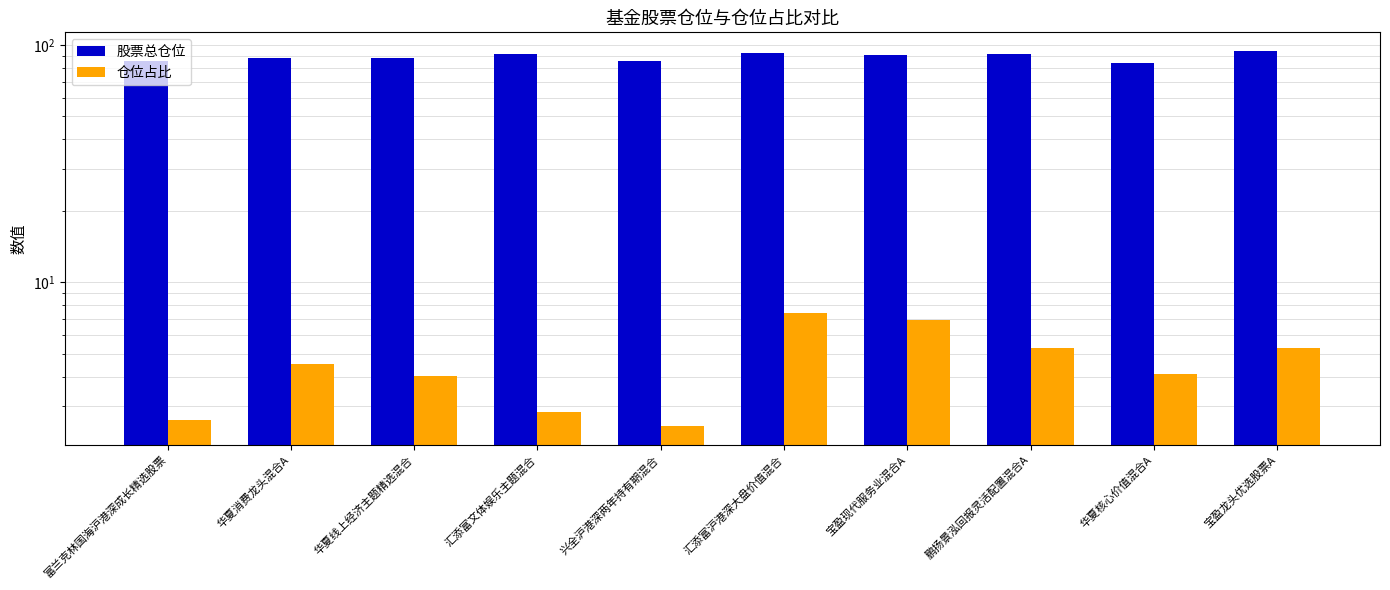

What is the sum of all 仓位占比 values?

45.5